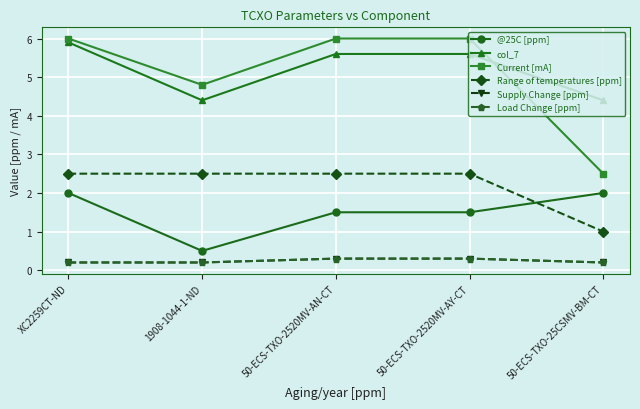

True or false: col_7 and @25C [ppm] intersect in this chart.

False